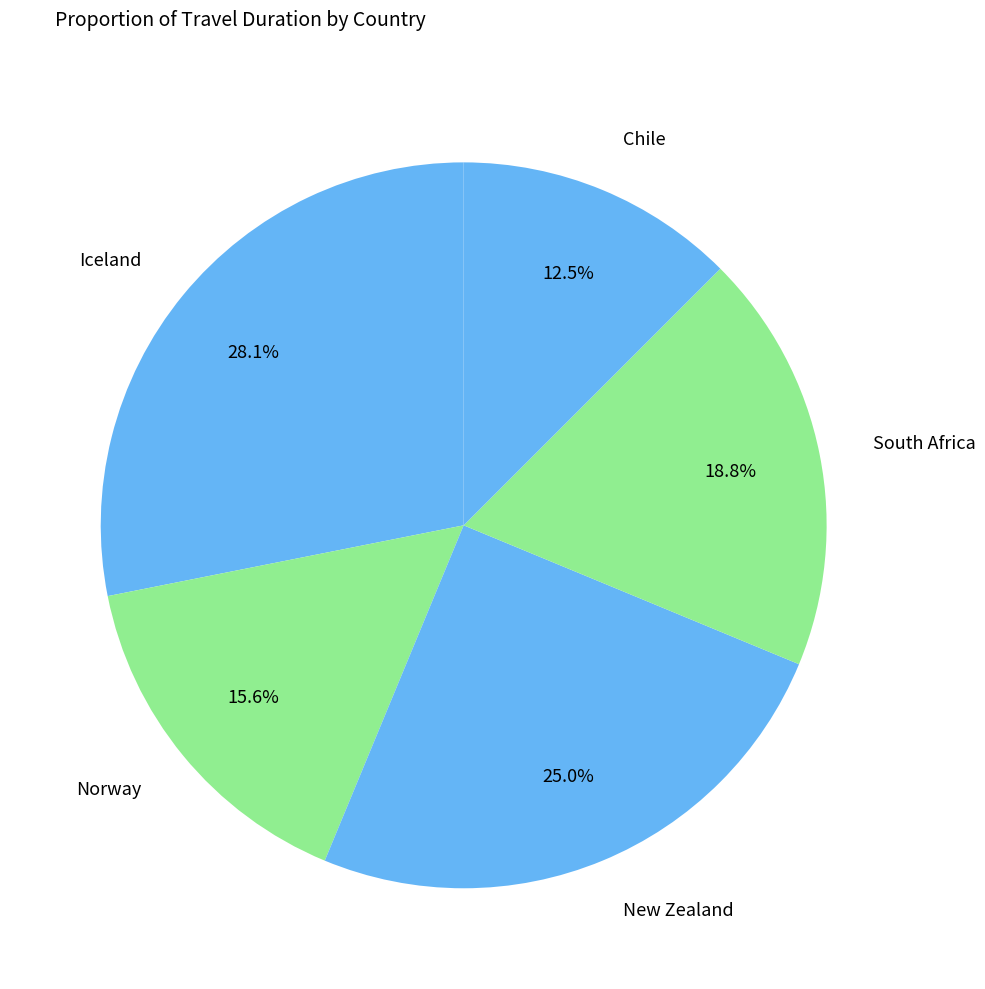

How many slices are in this pie chart?

5